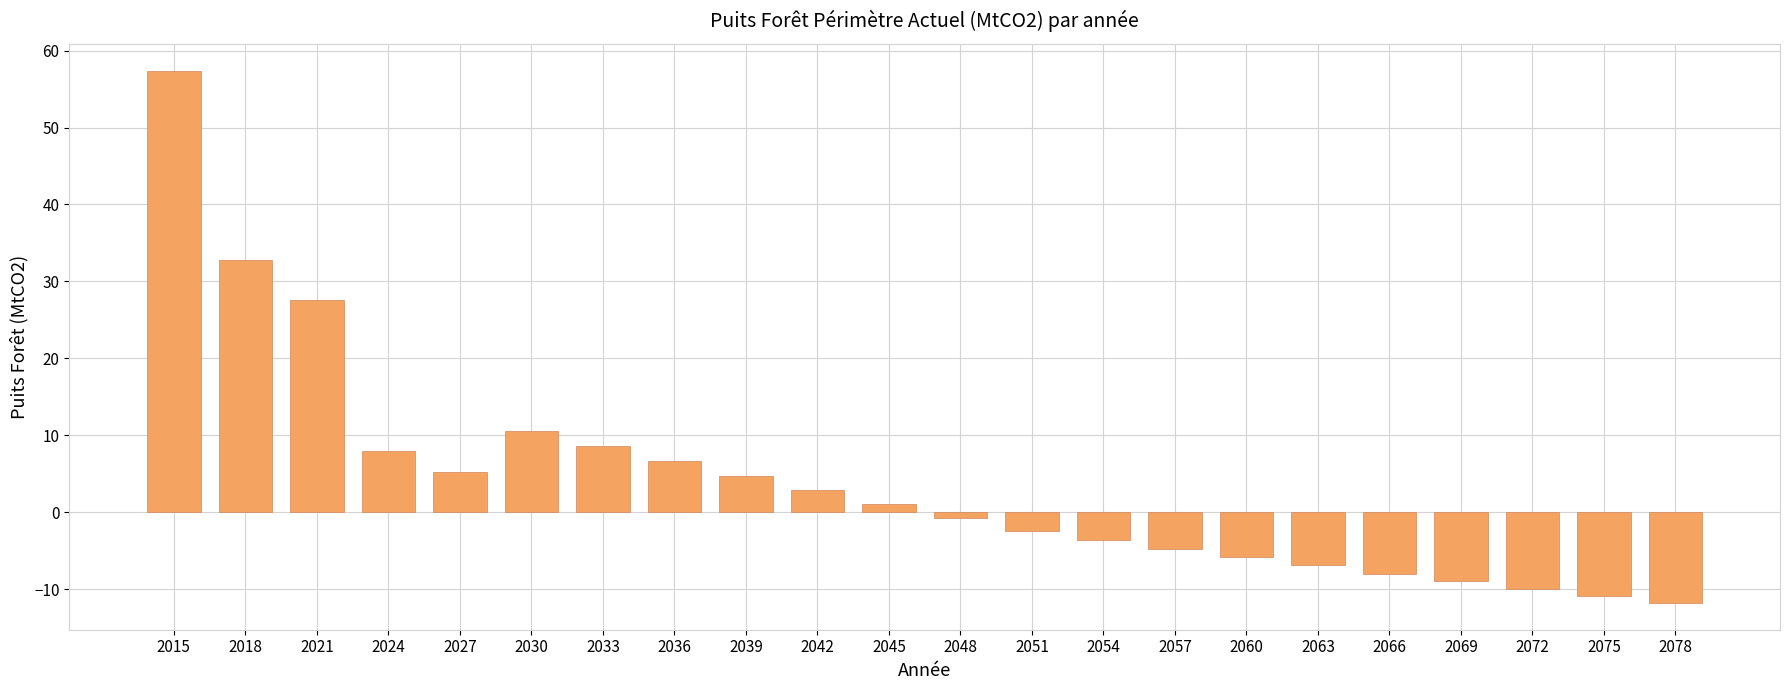

Reading right to left, what are all the values shown in this chart?

2078=-11.8	2075=-10.9	2072=-10.0	2069=-9.0	2066=-8.0	2063=-6.9	2060=-5.9	2057=-4.7	2054=-3.6	2051=-2.4	2048=-0.8	2045=1.0	2042=2.9	2039=4.7	2036=6.7	2033=8.6	2030=10.6	2027=5.2	2024=7.9	2021=27.5	2018=32.7	2015=57.4